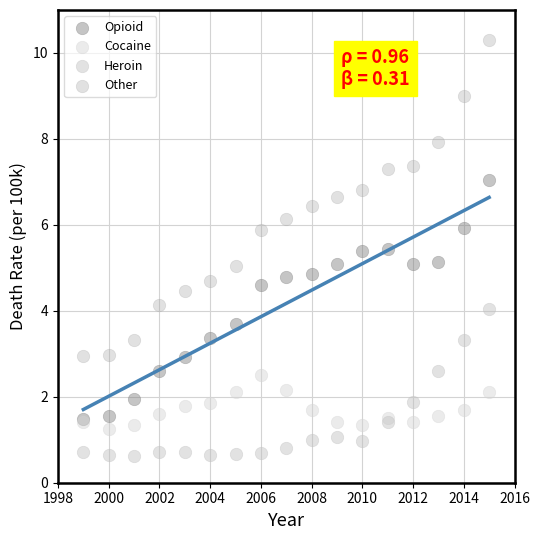

Which series contains the lowest Y value?

Heroin